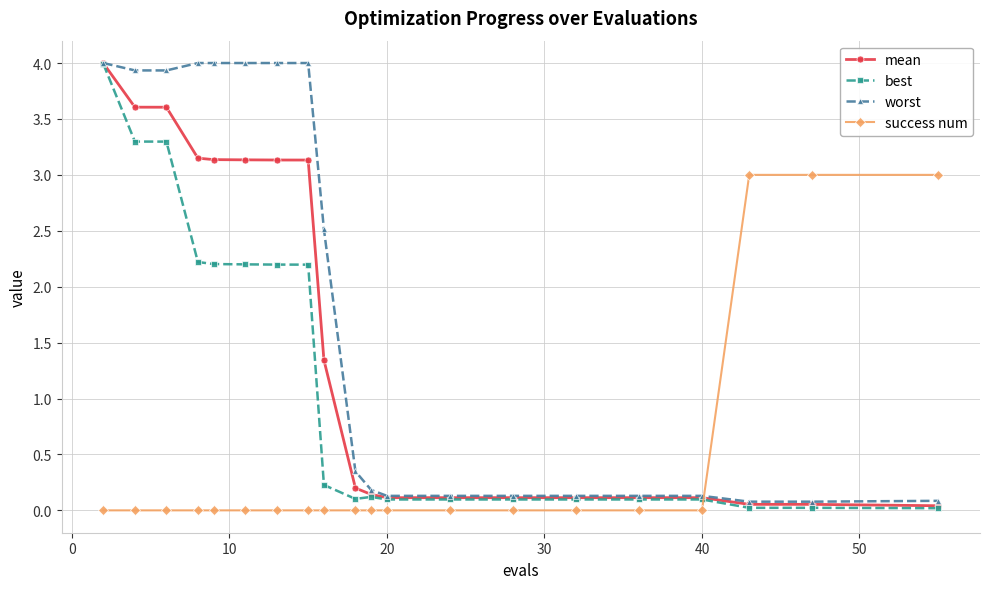

What is the value of the best point at the 1st from the left?

4.0